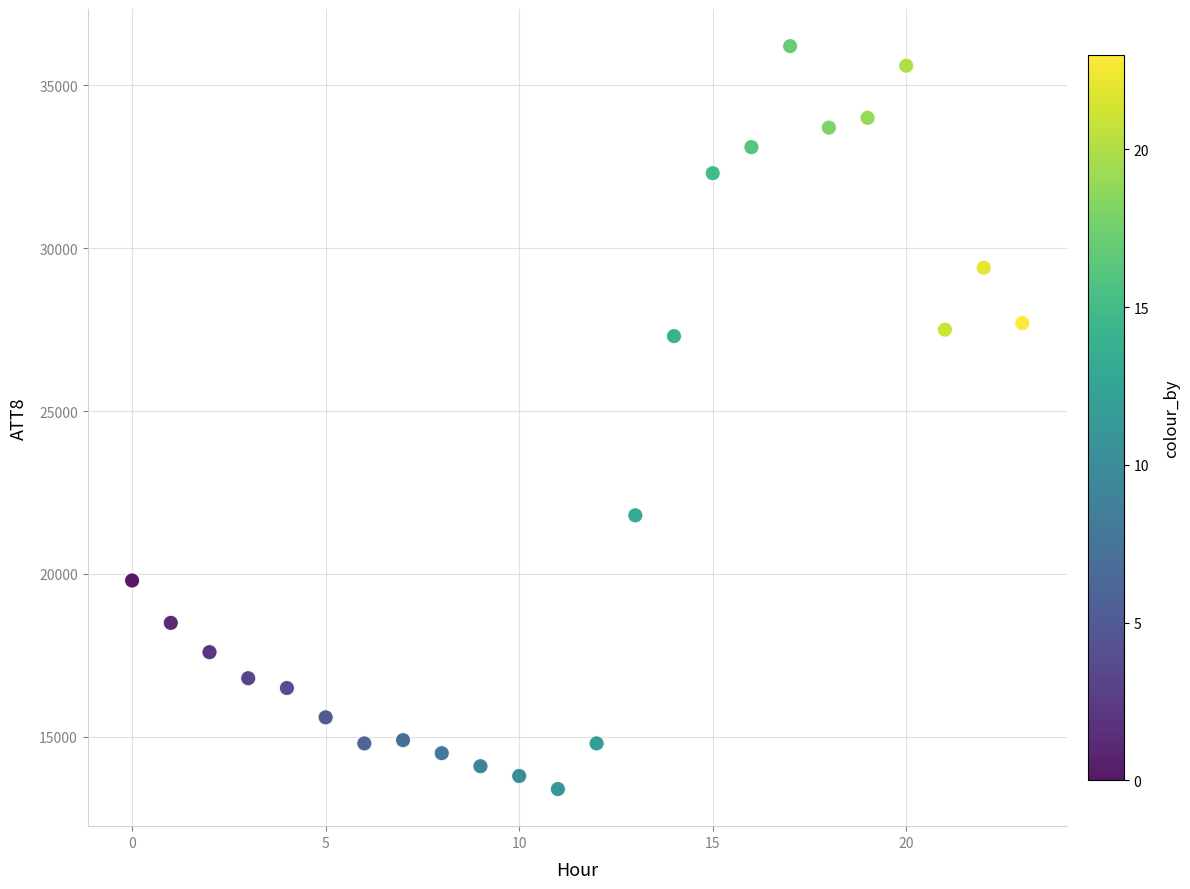

What is the range of Y values (max minus min)?

22800